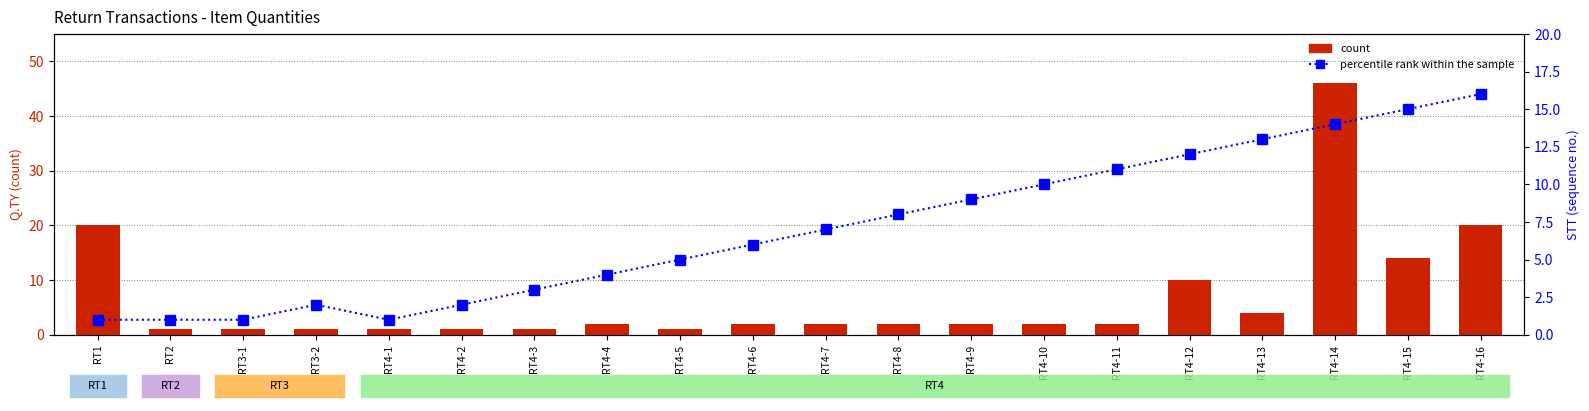

What is the label of the 19th bar from the right?

RT2